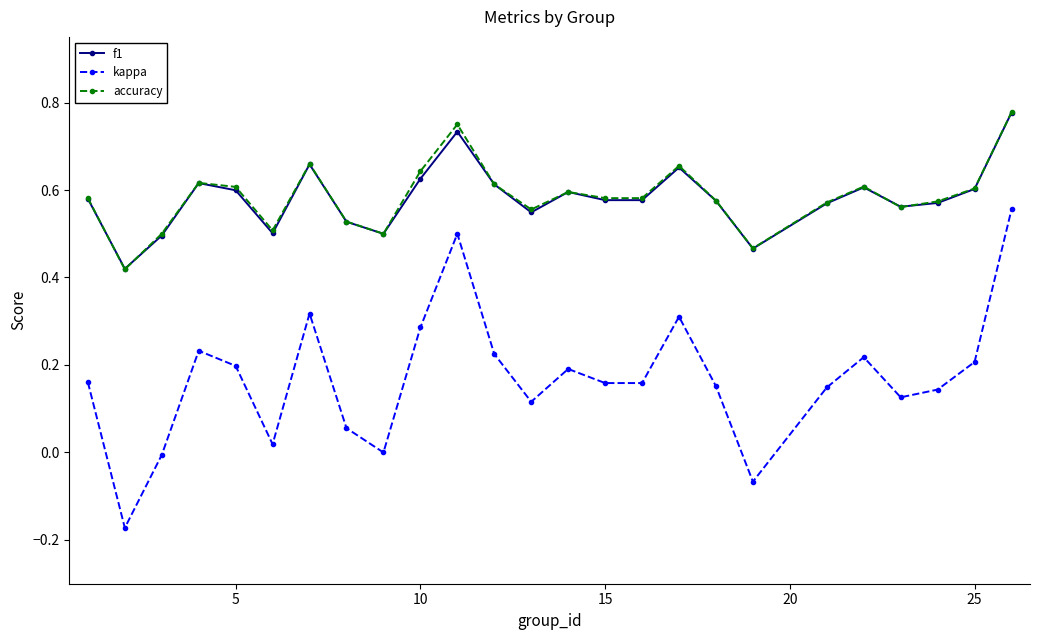

True or false: kappa has more than 0 interior local peaks.

True